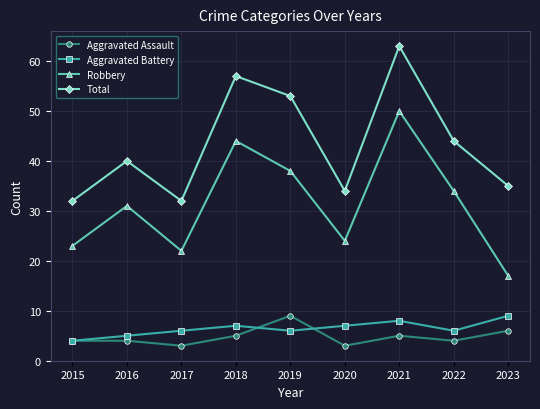

How many Aggravated Battery values are between 6 and 7?

5